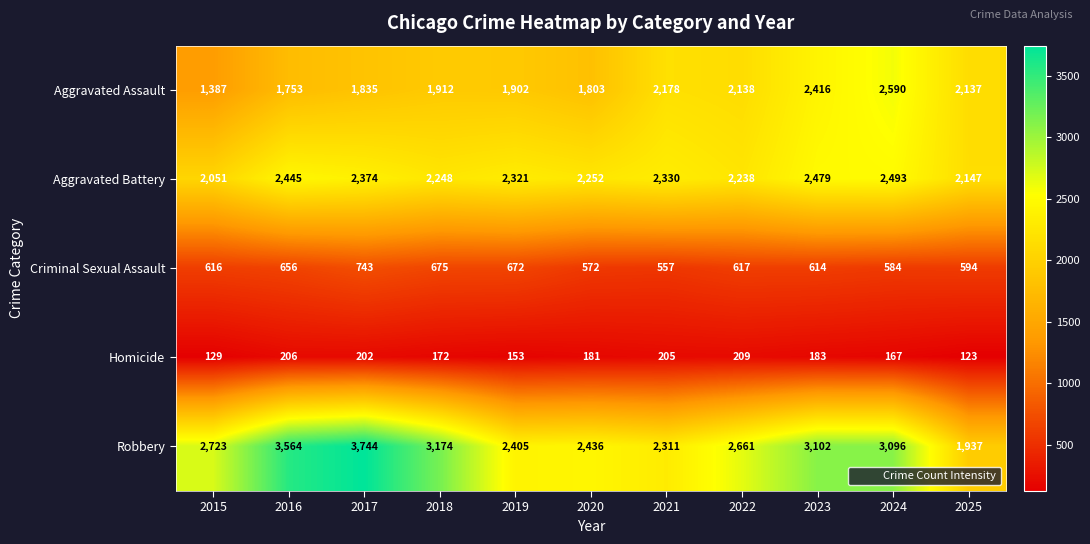

At how many categories does at least one series exceed 2704?

6